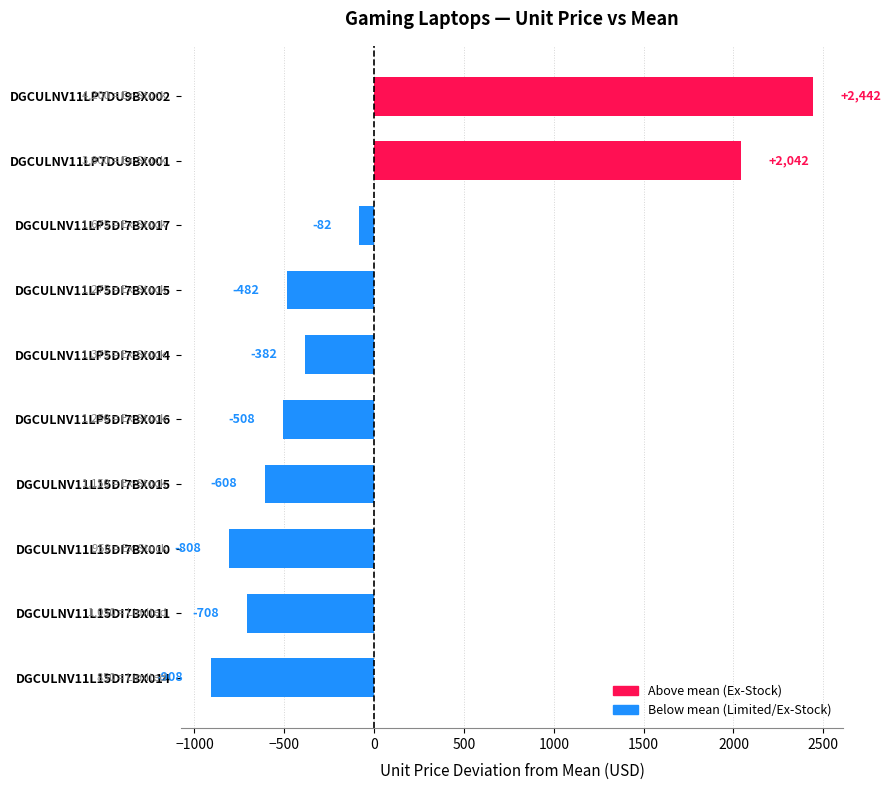

What is the change in value from DGCULNV11L15DI7BX010 to DGCULNV11LP5DI7BX016?

+300.0